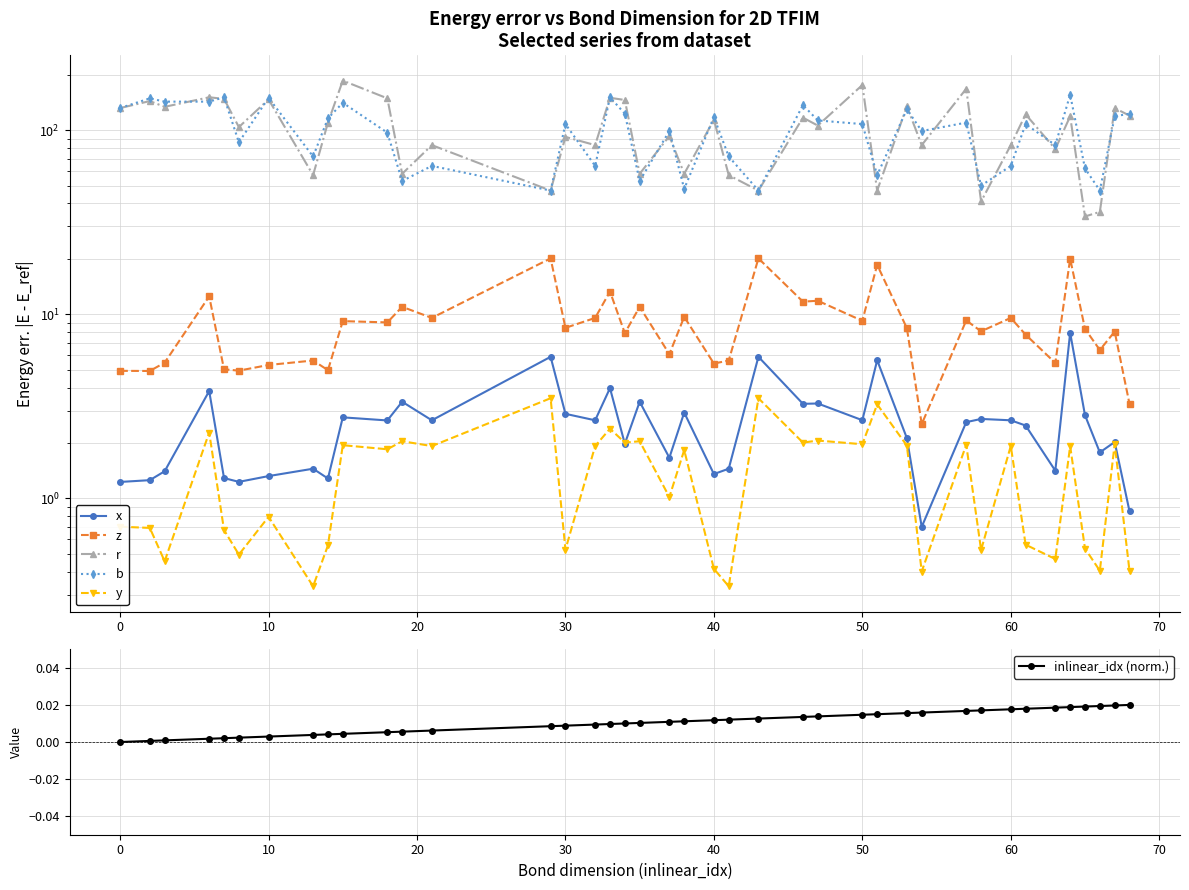

Which series has the largest total across all categories?

r